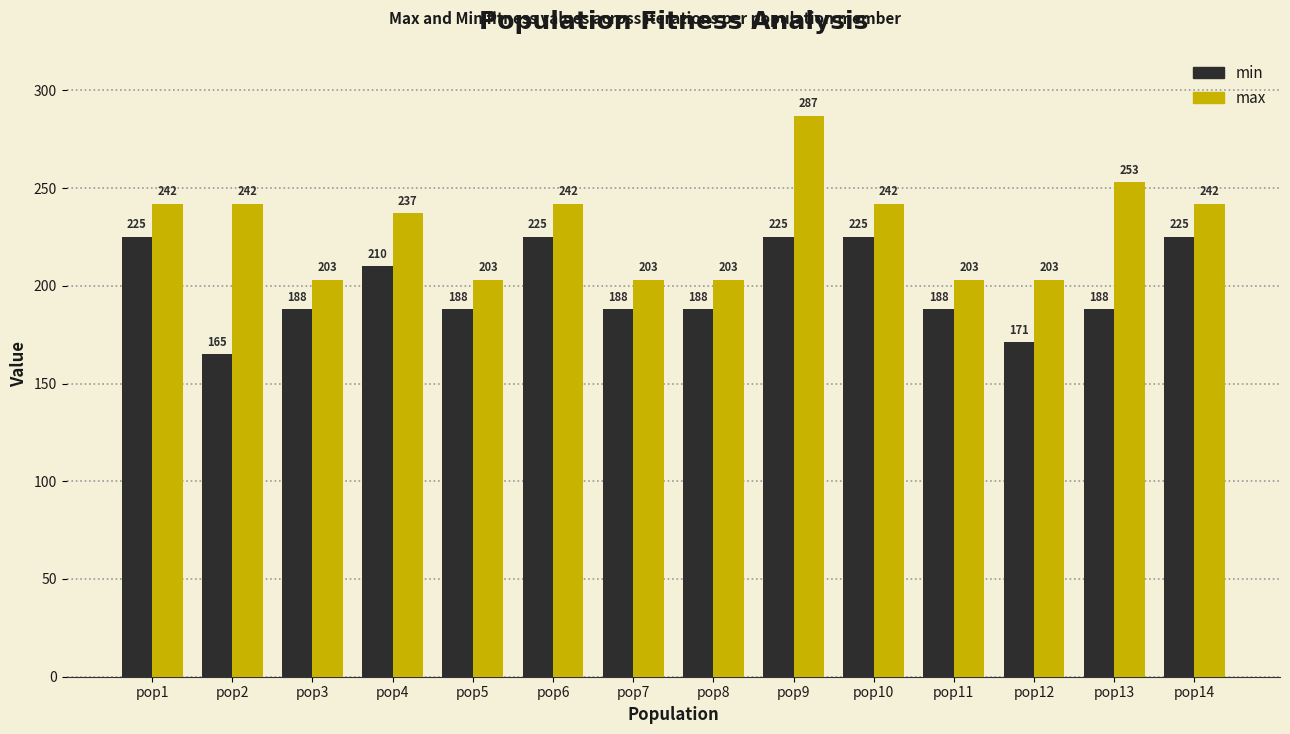

Rank the series by their maximum value, from highest to lowest.

max, min